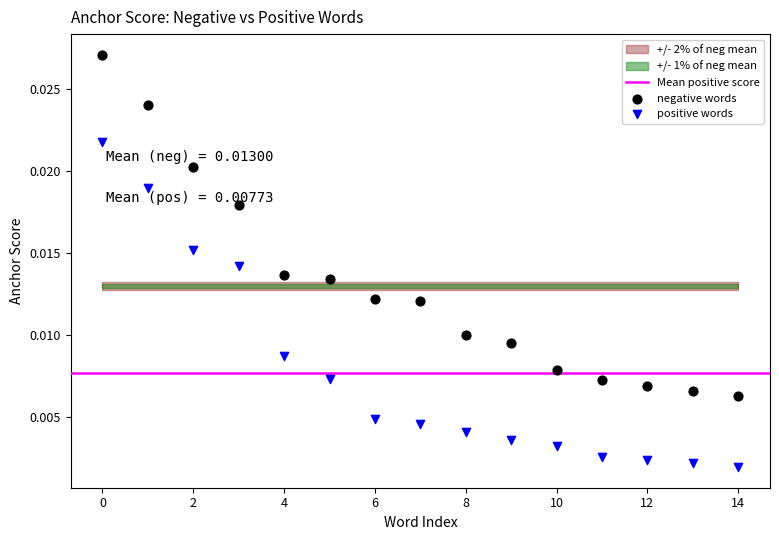

Which series reaches the minimum Y coordinate?

positive words